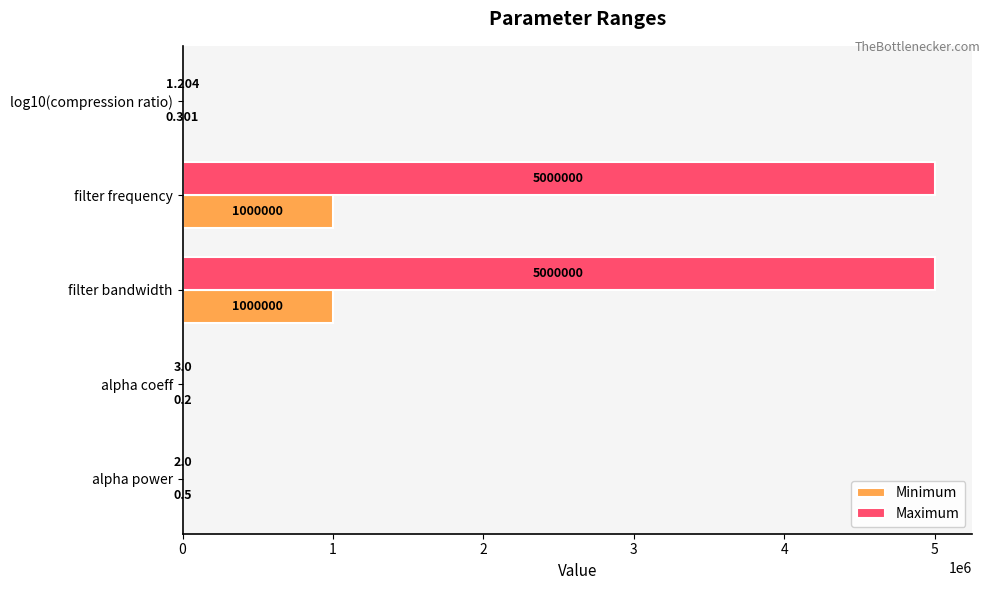

Which series changed the most between filter frequency and alpha power?

Maximum